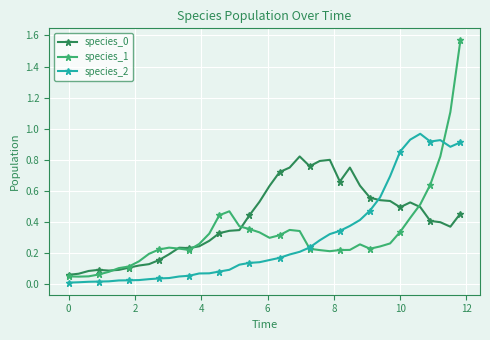

True or false: species_1 has more than 0 points higher than both neighbors.

True